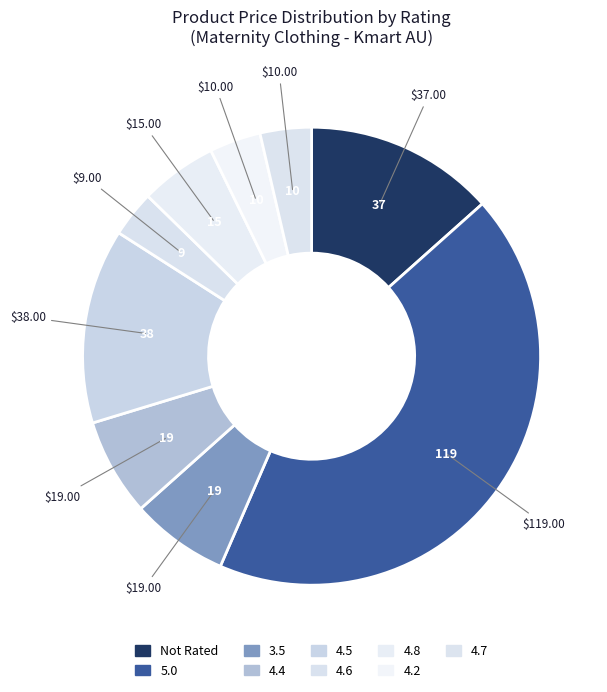

To the nearest percent, what is the difference between the 3.5 and Not Rated slice percentages?

7%